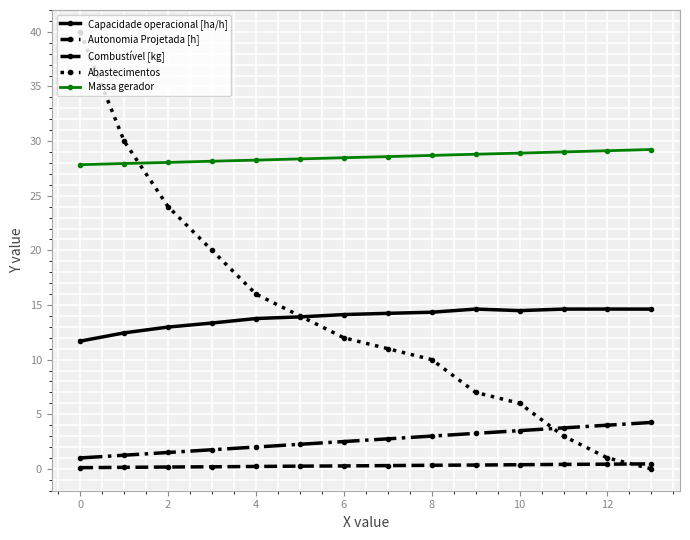

How many distinct data groups are displayed?

5